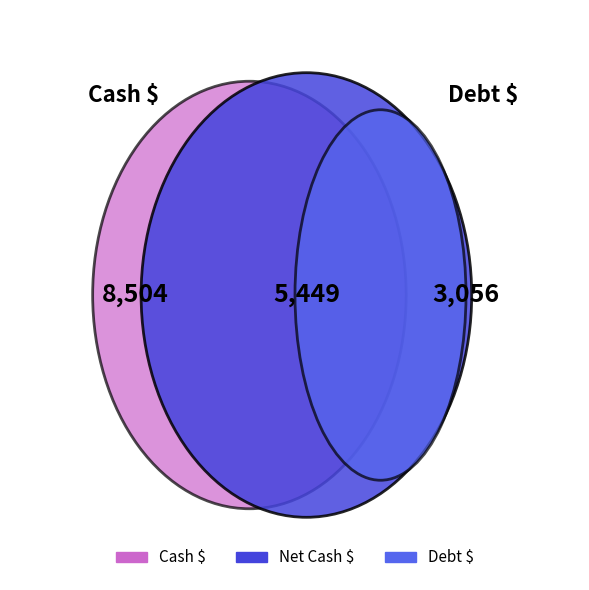

What percentage do Net Cash $ and Cash $ together represent?

82.0%